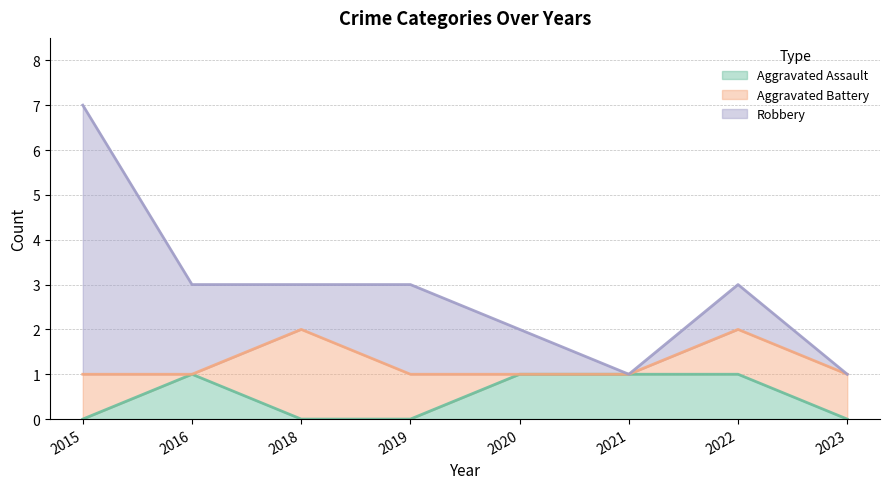

True or false: Robbery has a value of 1 at 2018.

True